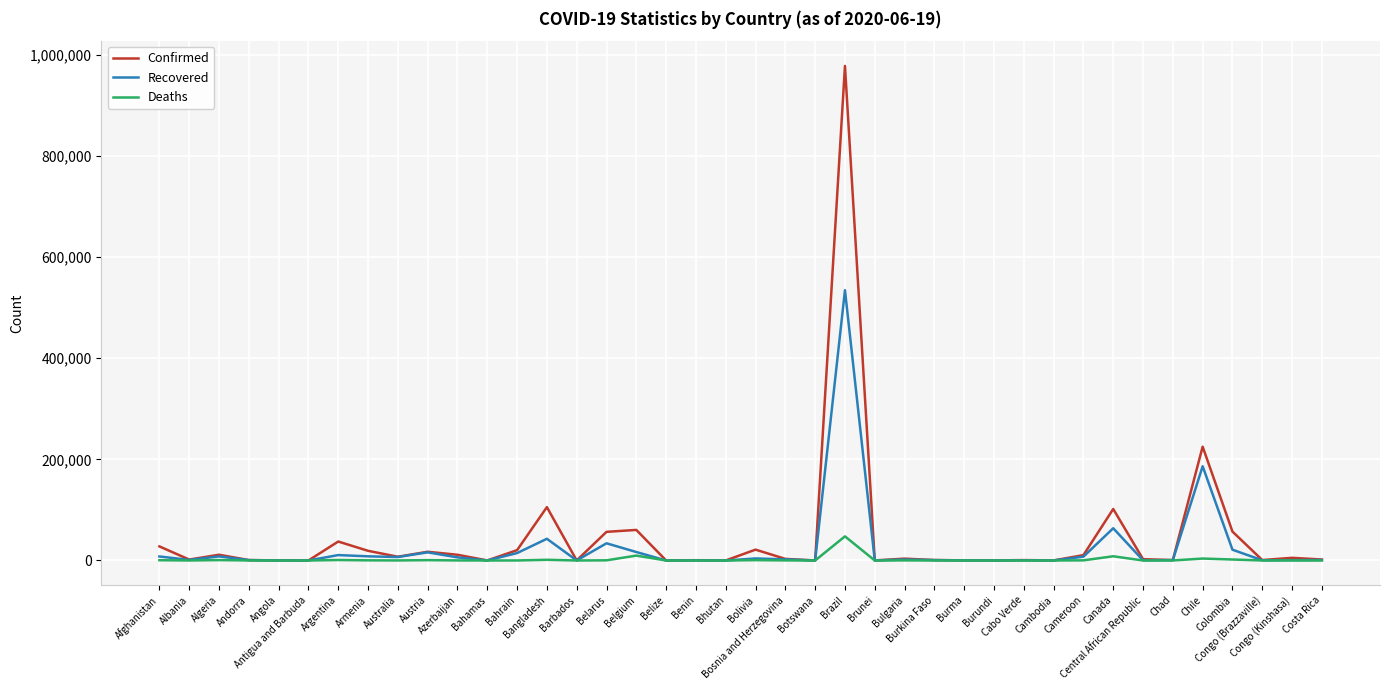

What are all the series names shown in the legend?

Confirmed, Recovered, Deaths